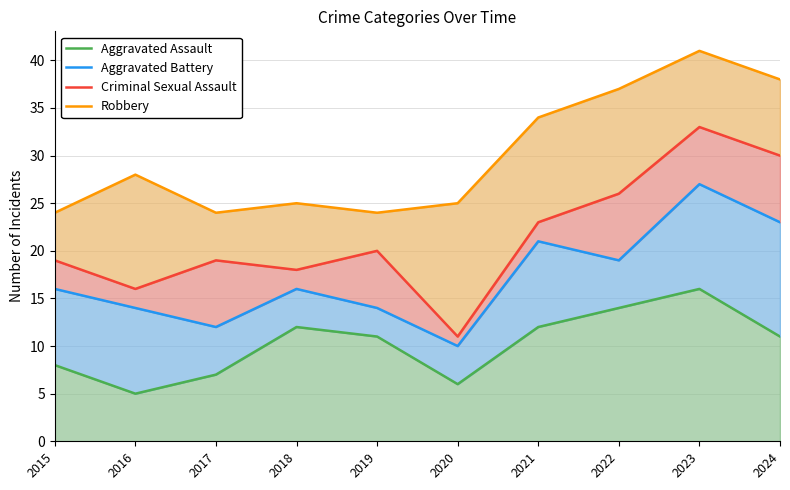

The value of Aggravated Battery at 2023 is 47. True or false?

False